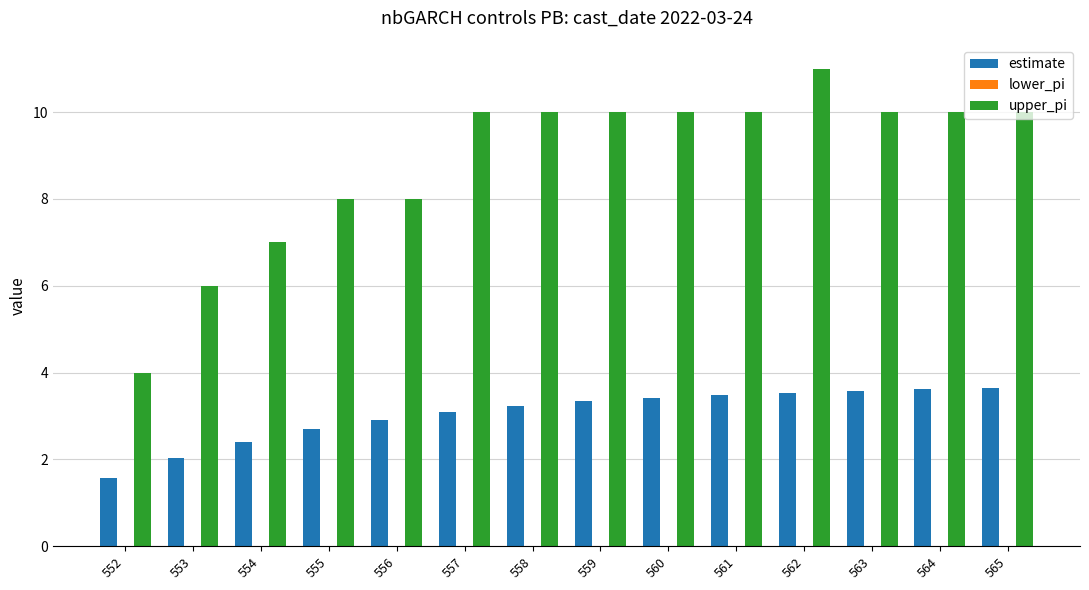

What is the approximate value of estimate at 561?

3.5